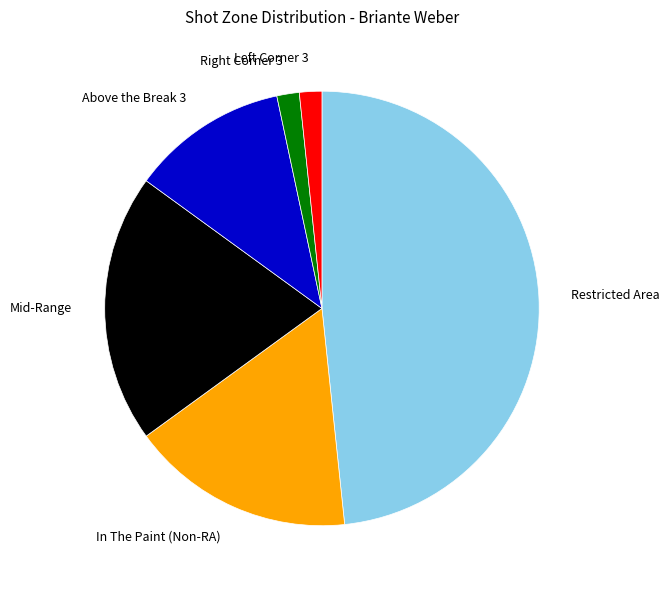

Between Above the Break 3 and In The Paint (Non-RA), which is larger?

In The Paint (Non-RA)